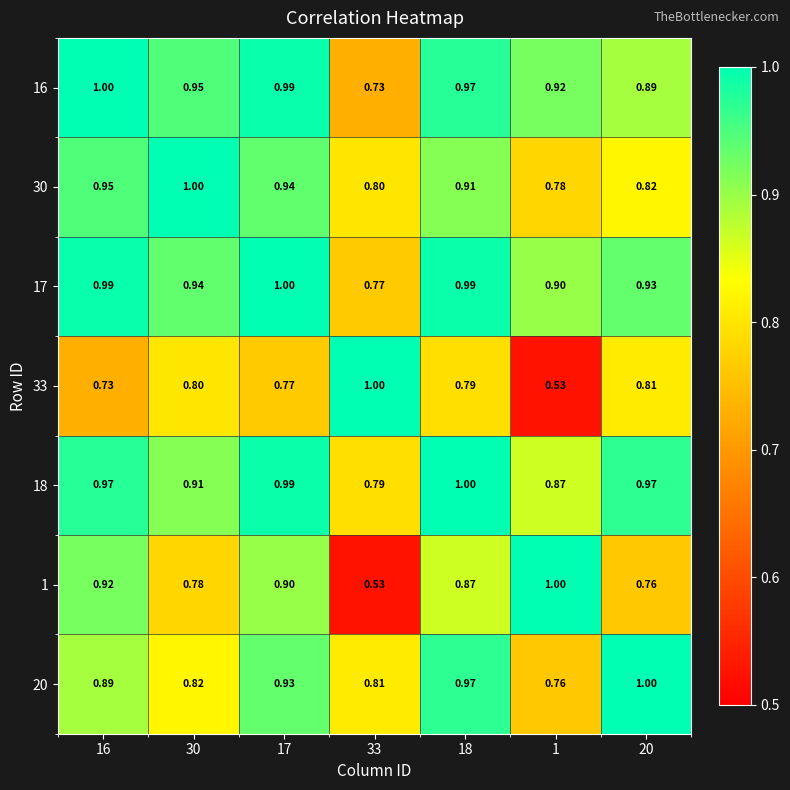

Which series has the largest range (max minus min)?

1